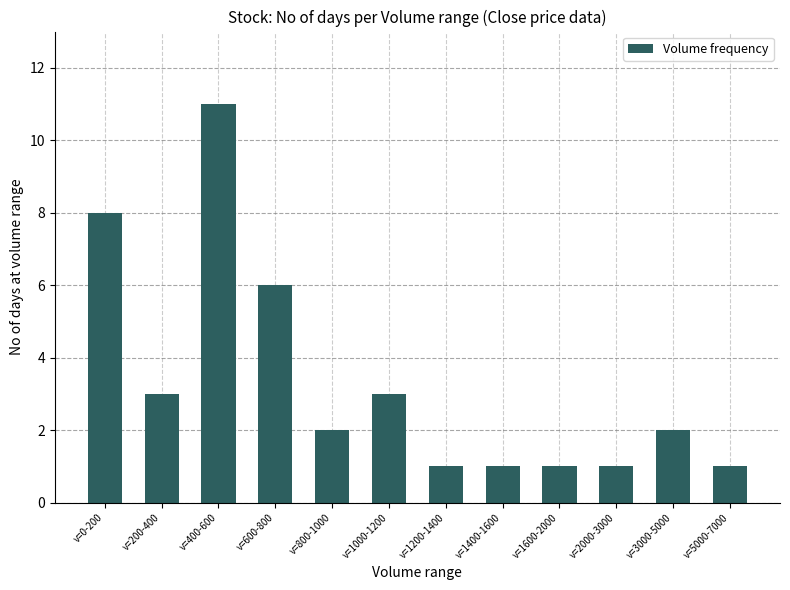

How many values are between 1 and 6?

10